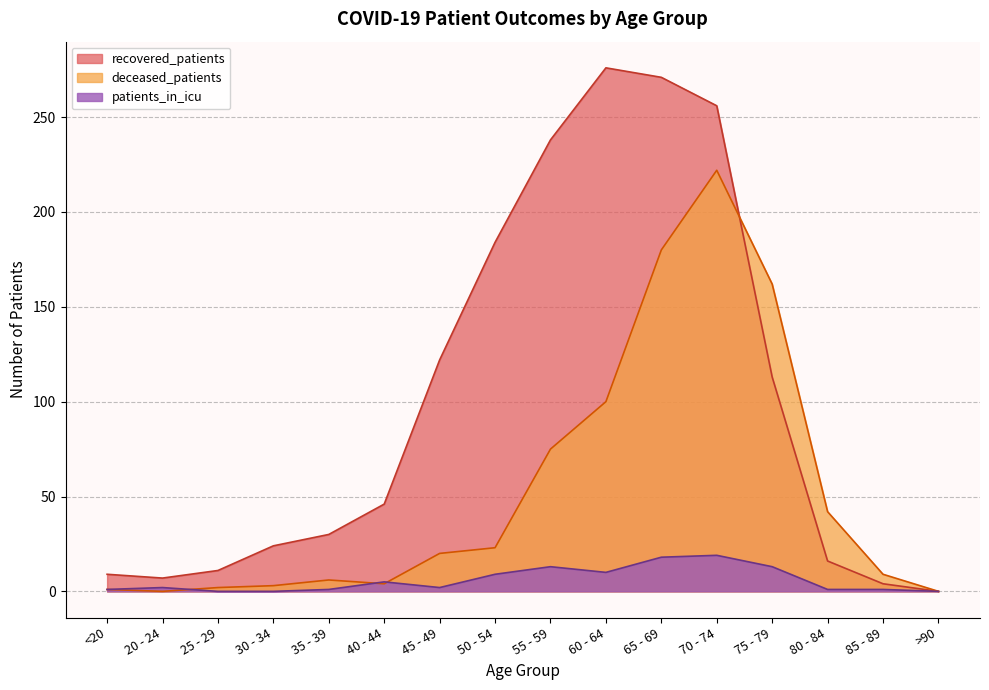

The value of recovered_patients at 85 - 89 is 1. True or false?

False